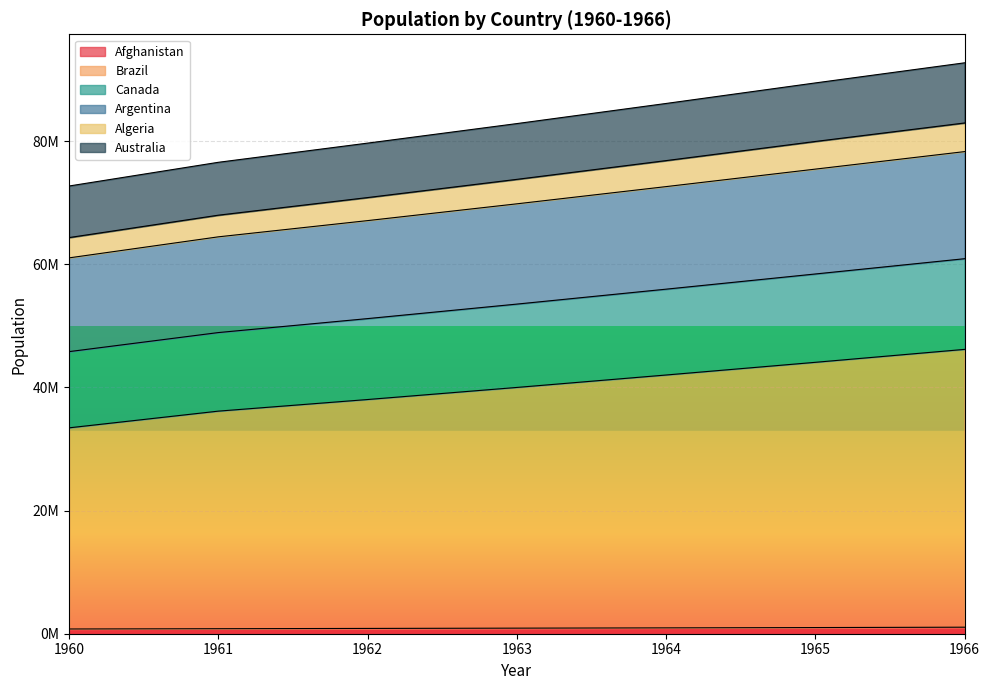

What is the difference between the highest and lowest values at 1960?

71930567.0